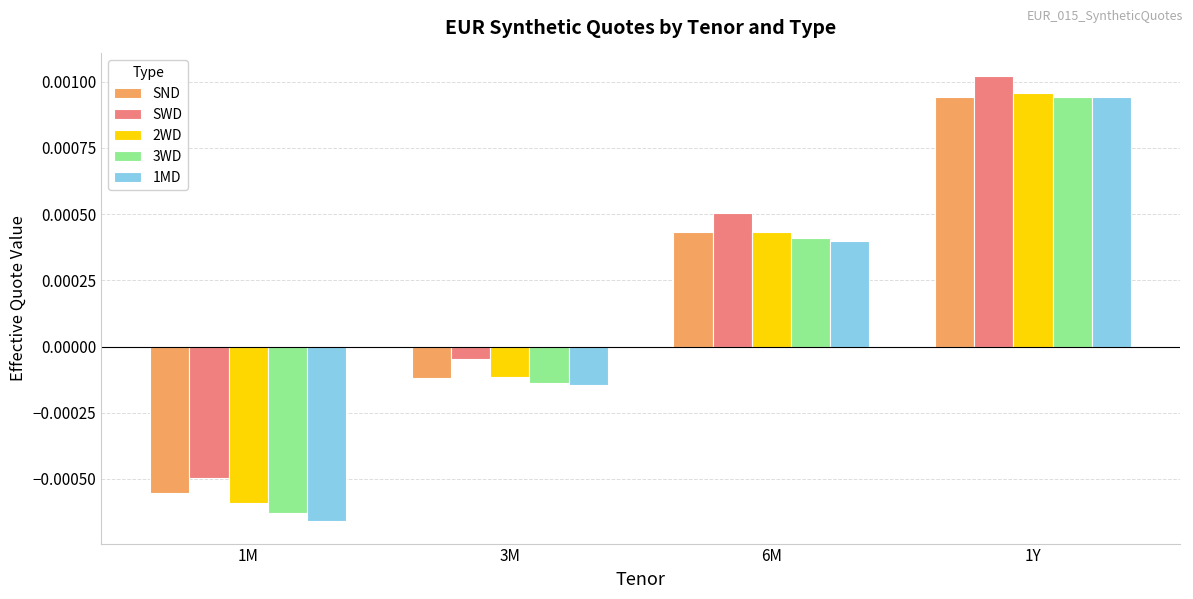

Which series has the largest range (max minus min)?

1MD